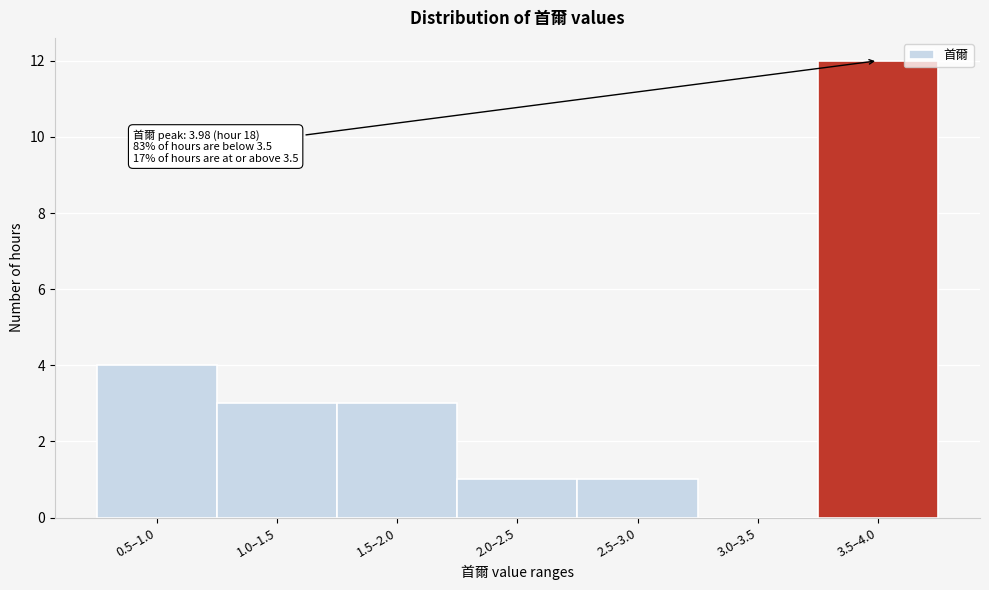

Reading right to left, what are all the values shown in this chart?

3.5–4.0=12	3.0–3.5=0	2.5–3.0=1	2.0–2.5=1	1.5–2.0=3	1.0–1.5=3	0.5–1.0=4